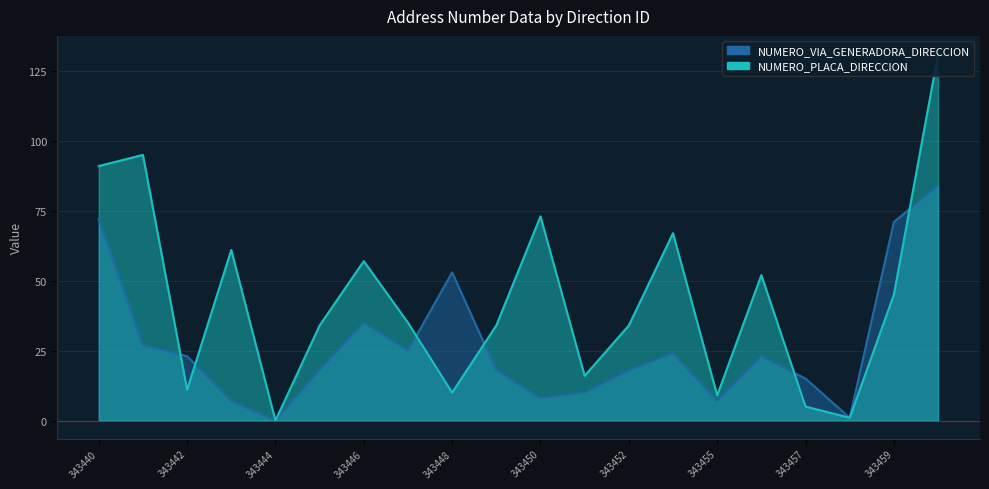

What is the average value of the NUMERO_VIA_GENERADORA_DIRECCION series?

27